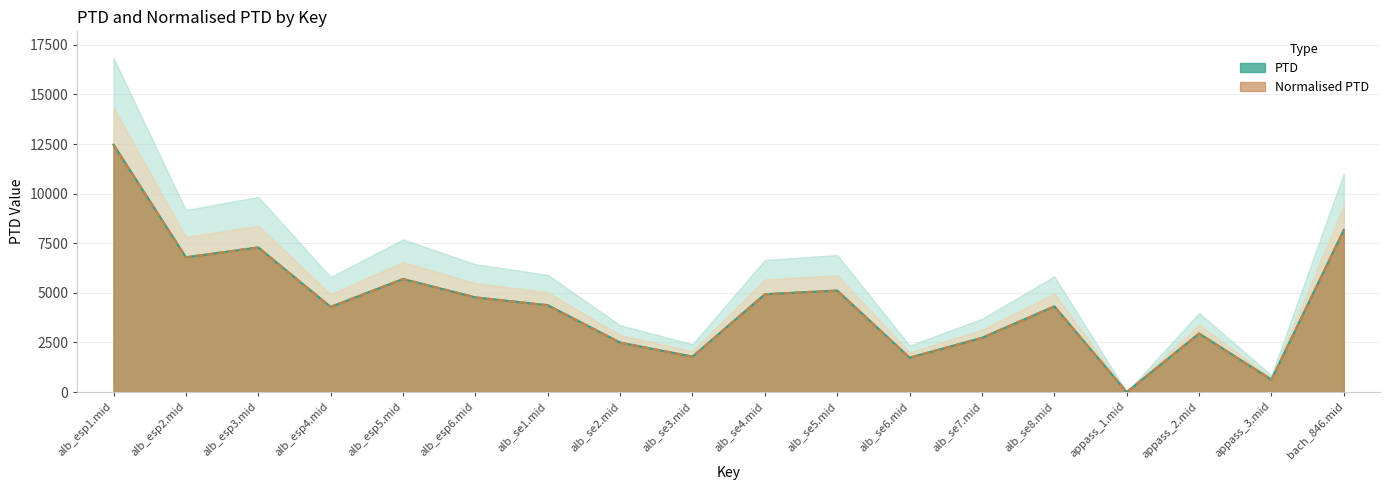

In Normalised PTD, how many points are higher than both neighbors (excluding endpoints)?

5